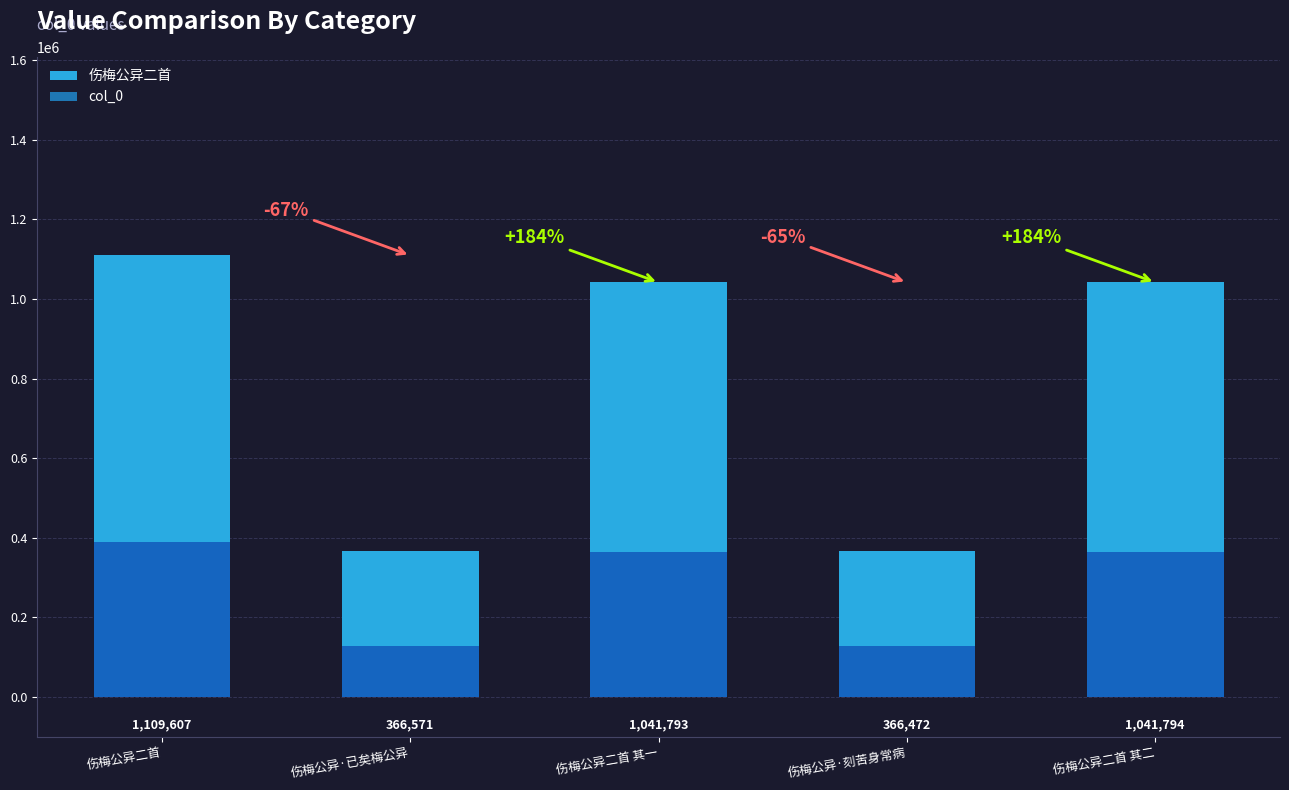

The value at 伤梅公异·刻苦身常病 is 366472. True or false?

True